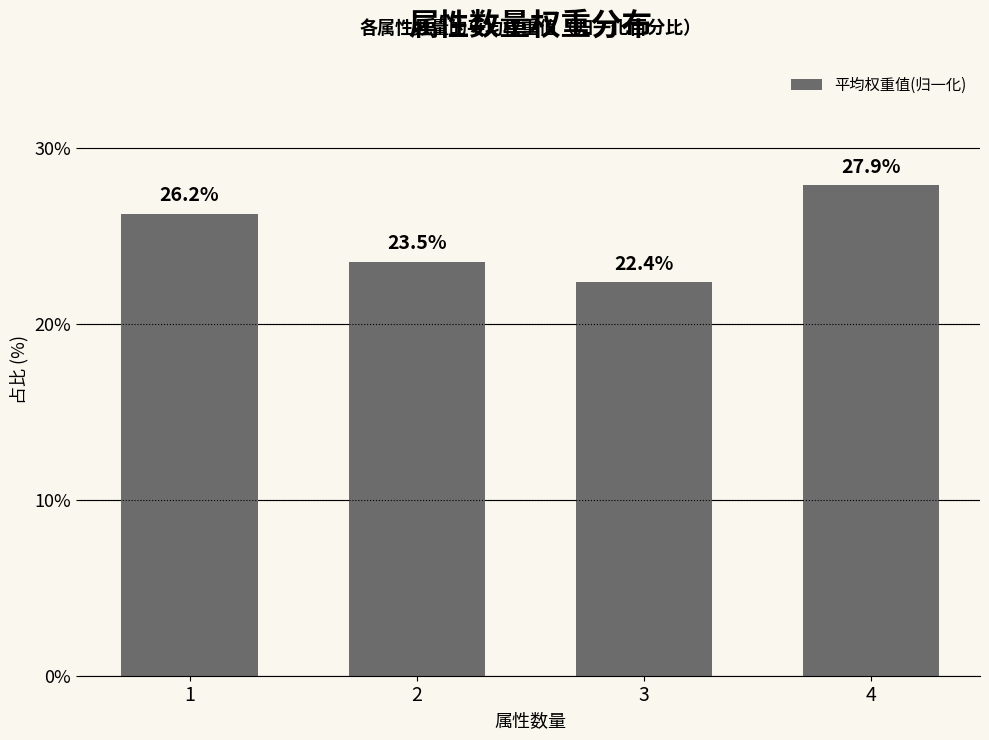

What is the approximate value at 4?

27.9